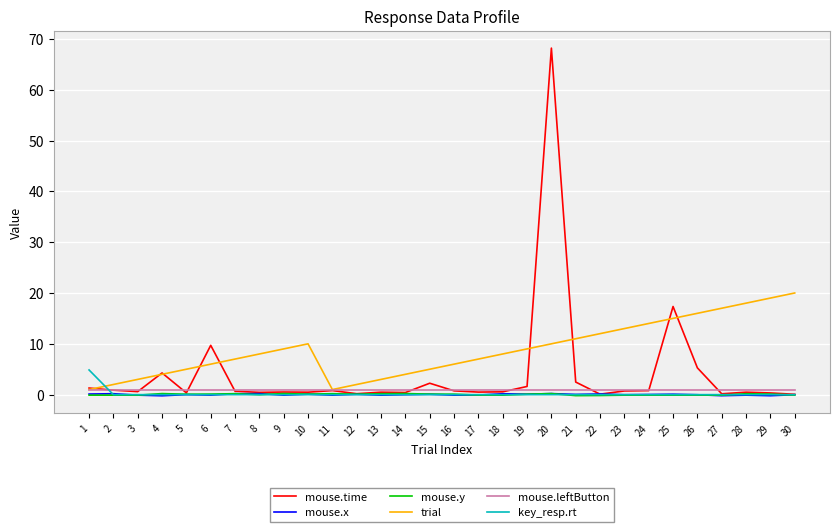

Is the value of mouse.y at 3 greater than the value of trial at 23?

No